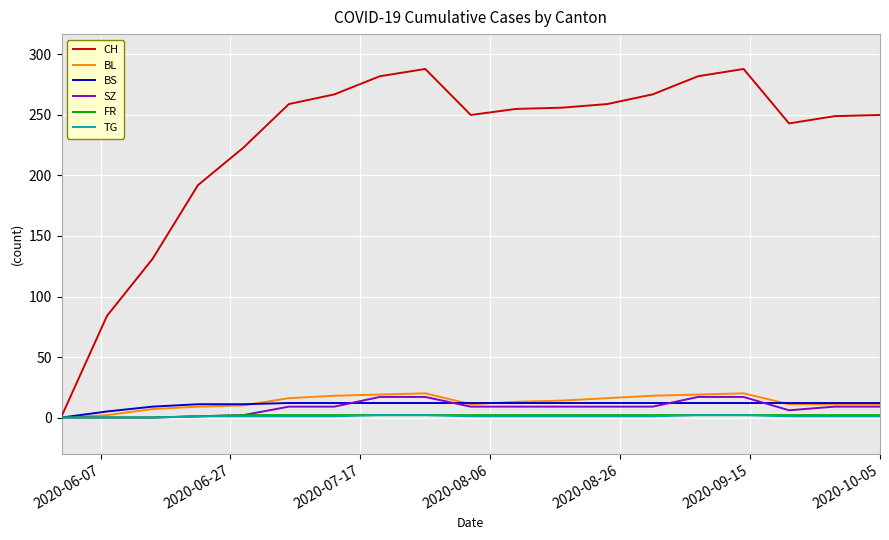

What is the maximum value shown in the chart?

288